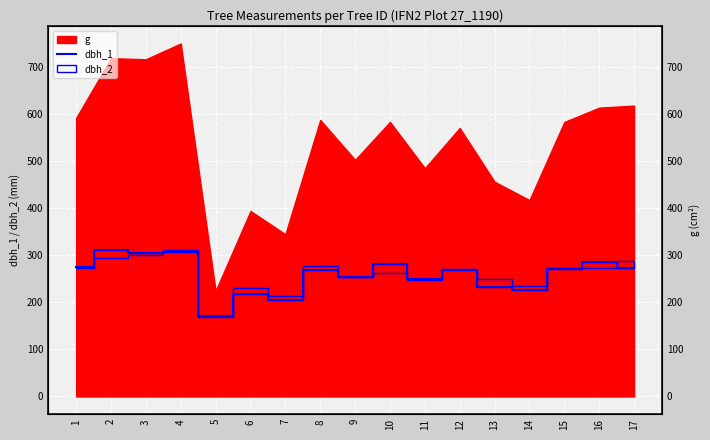

What is the minimum value shown in the chart?

170